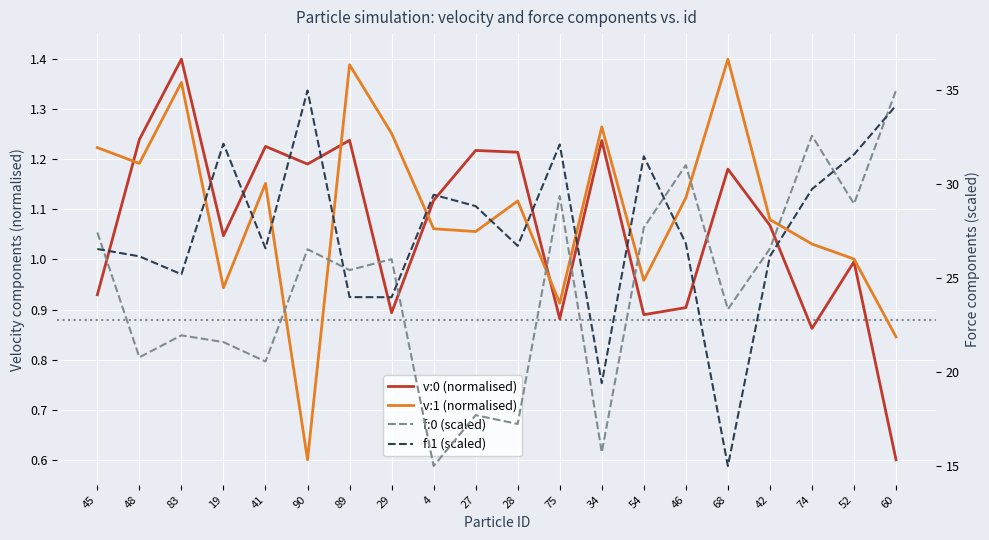

What is the greatest value displayed?

35.0